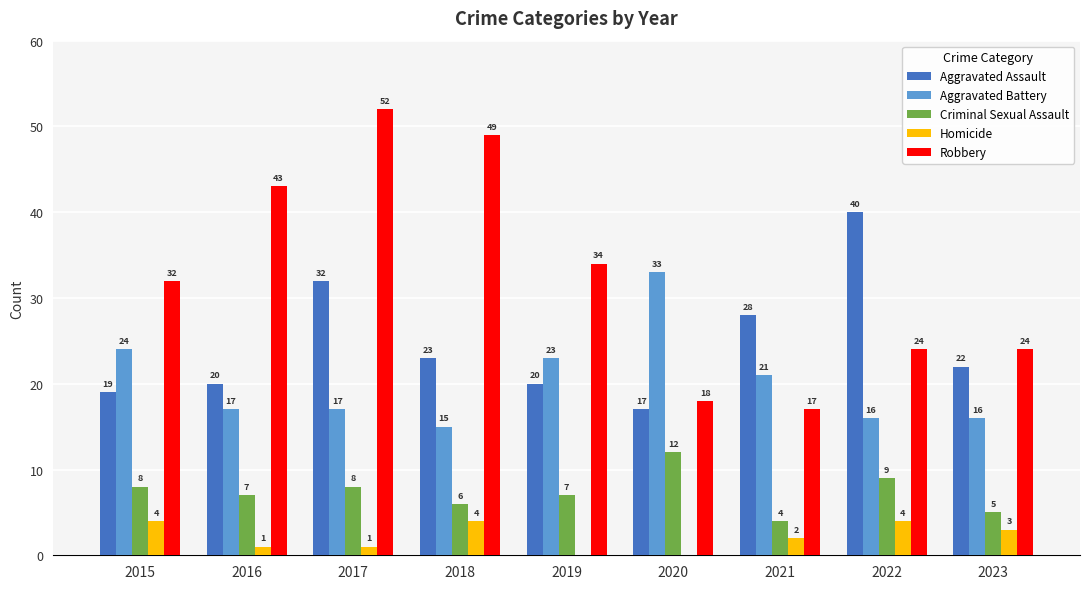

Which category has the highest value across all series?

2017